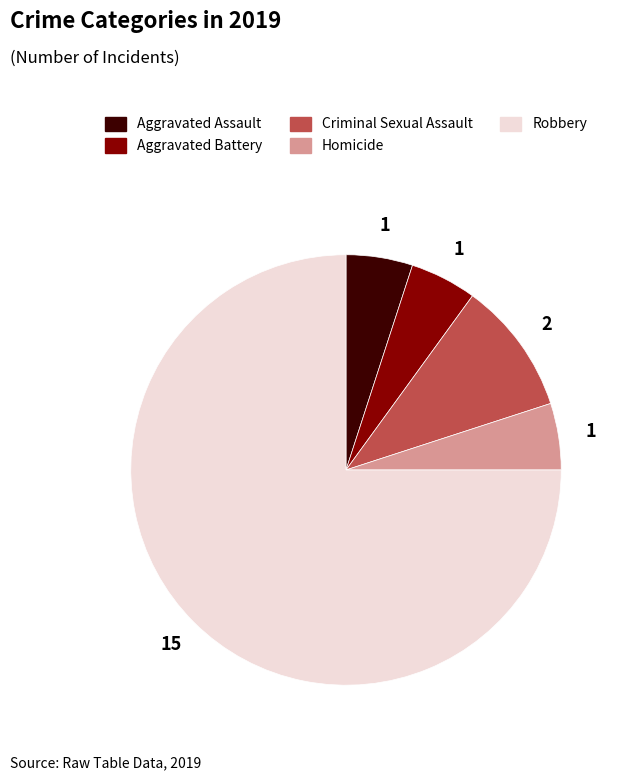

Which has a higher value, Robbery or Homicide?

Robbery